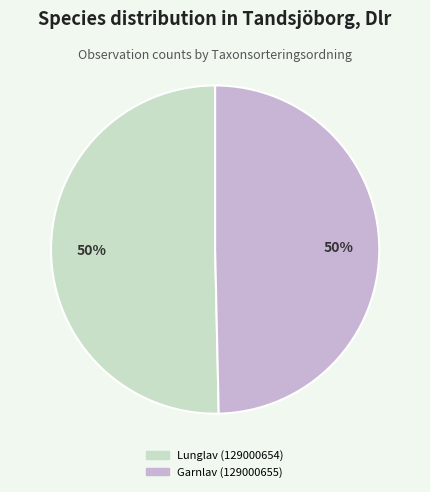

To the nearest percent, what percentage of the pie is Garnlav (129000655)?

50%